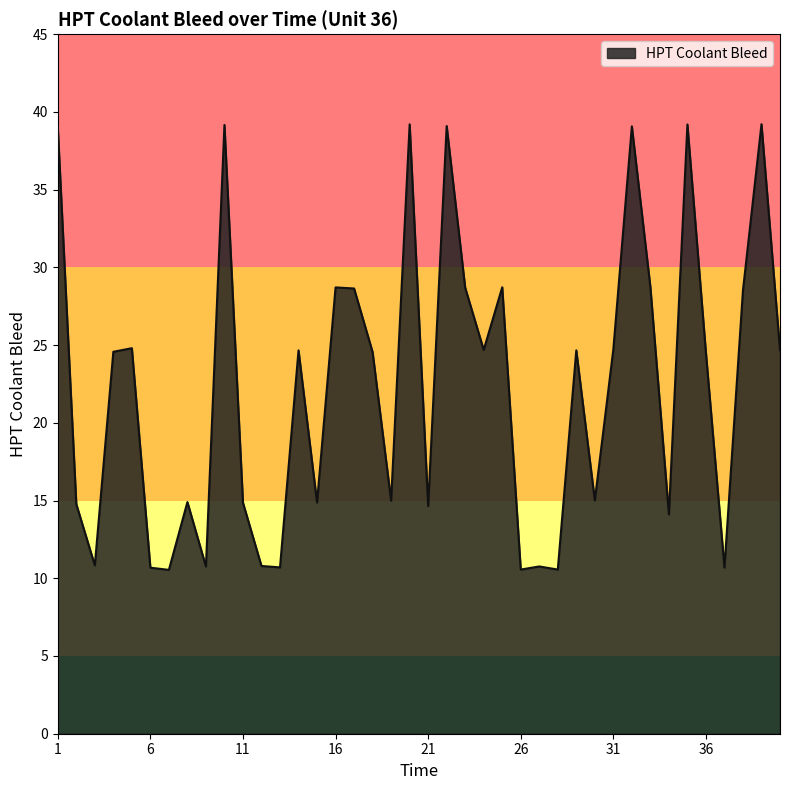

What is the difference between the maximum and minimum values?

28.7